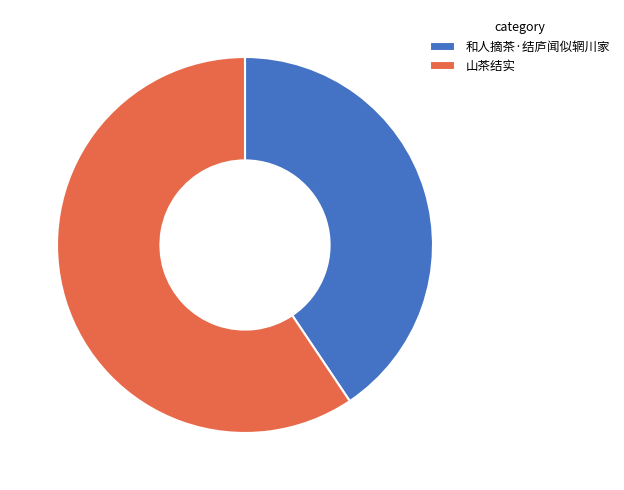

The 山茶结实 slice represents 66% of the pie. True or false?

False